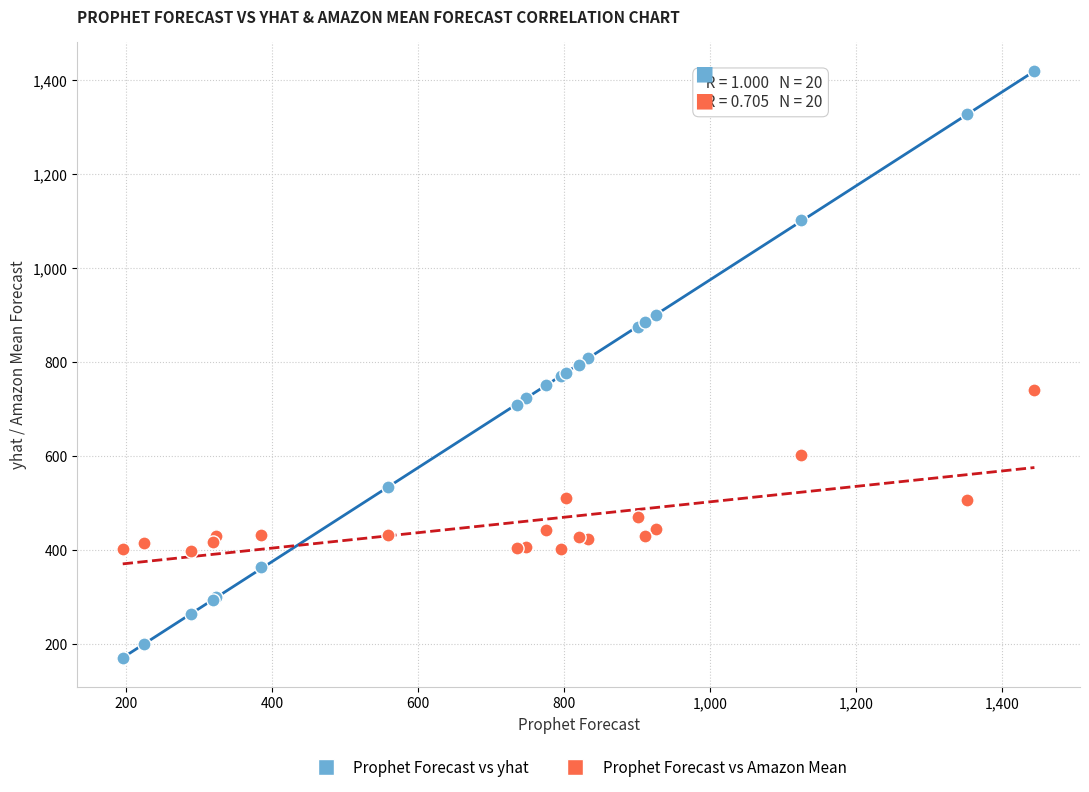

Which series reaches the minimum Y coordinate?

Prophet Forecast vs yhat